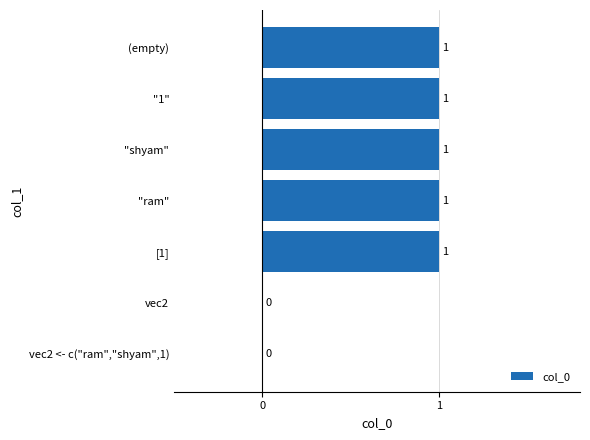

Count the values in the range 0 to 1.

7